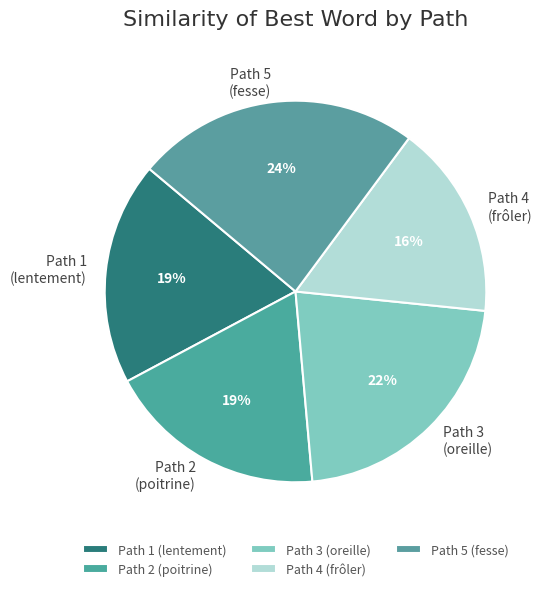

How many segments does this pie chart have?

5